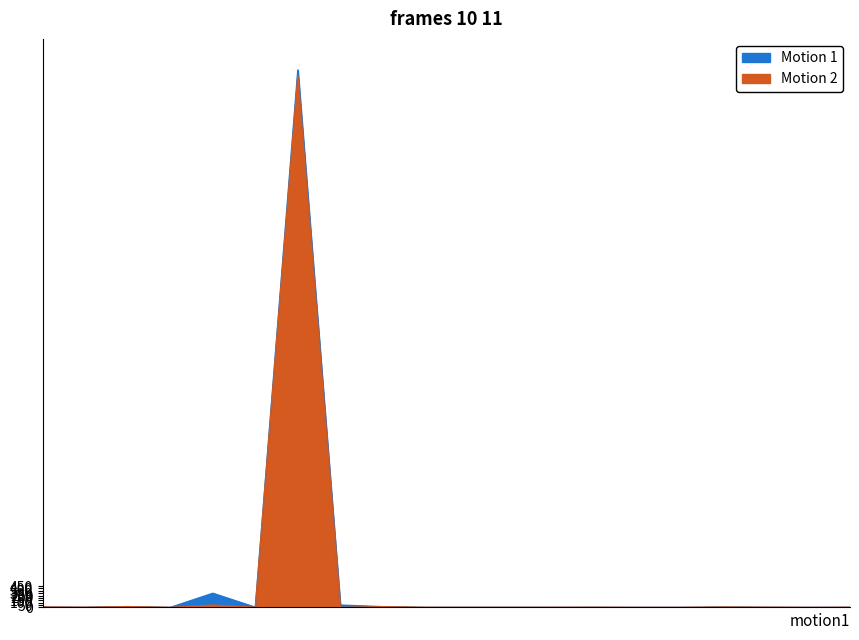

Reading left to right, list all the values displayed in this chart.

01.SALDO AWAL: 8	4	17	1	299	3	11344	50	16	2	2	2	2	3	1	1	8	4	1	3
LAPORAN MUTASI: 8	4	17	1	49	3	11219	0	16	2	2	2	2	3	1	1	8	4	1	3